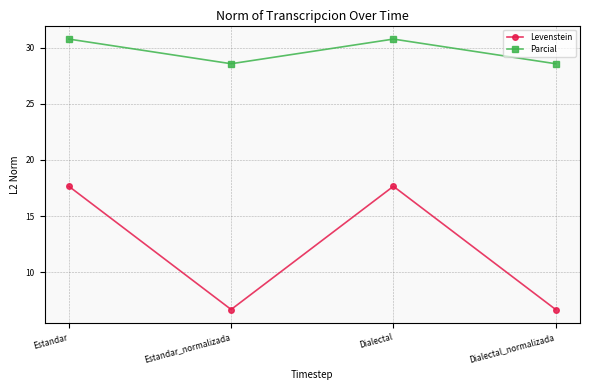

Which series has the widest spread of values?

Levenstein